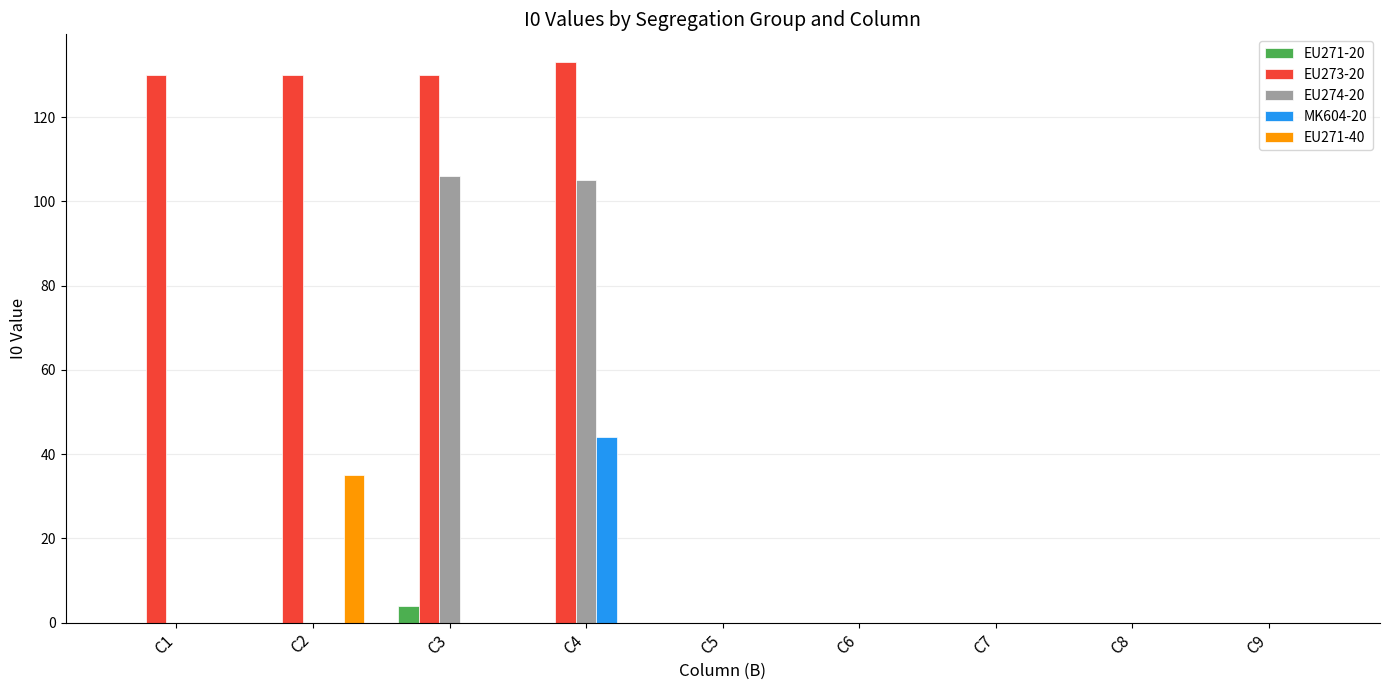

Count the number of data series in this chart.

5